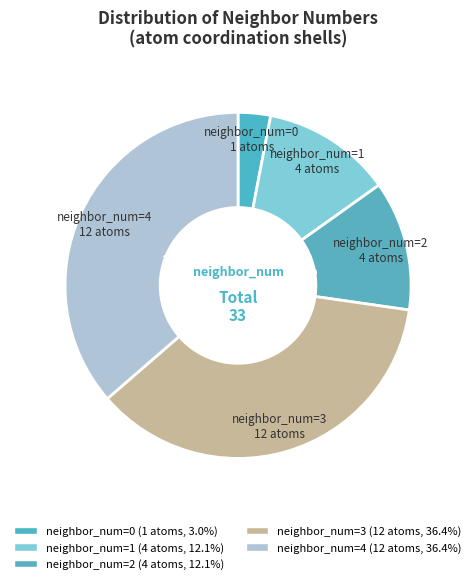

How many segments does this pie chart have?

5